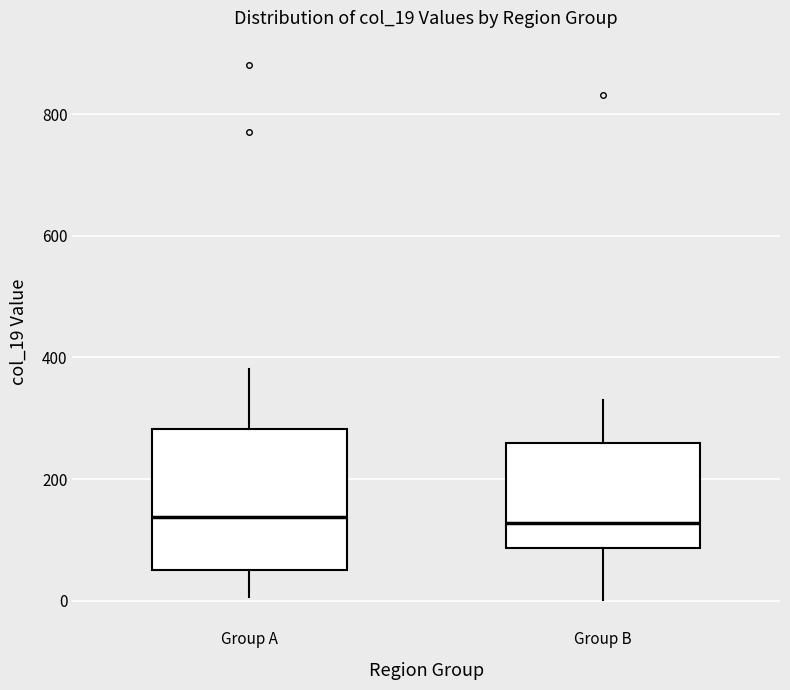

Which box is the tallest, from its lower edge to its upper edge?

Group A